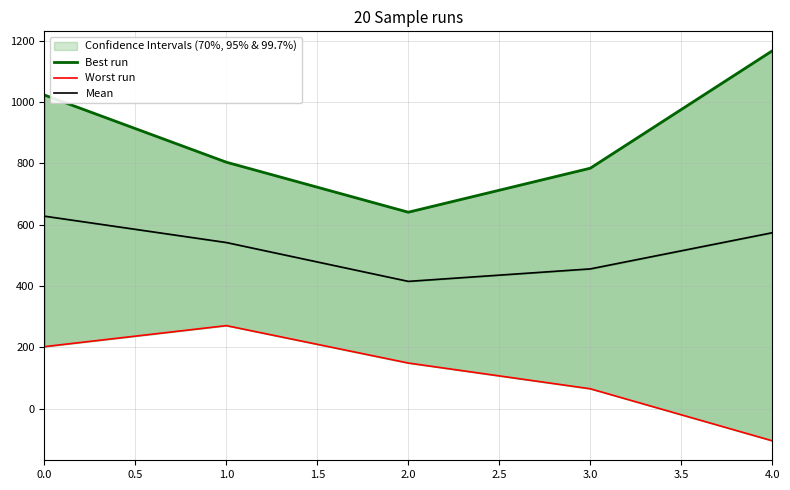

How many positive values does the Worst run series have?

4